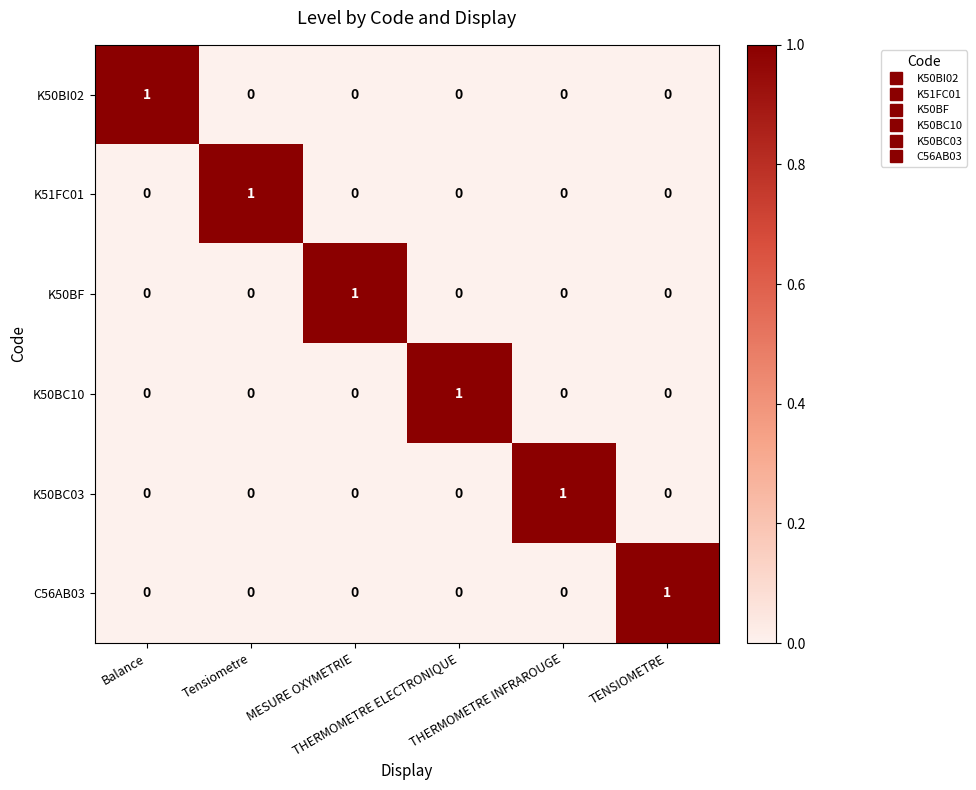

Count the K51FC01 values in the range 0 to 1.

6